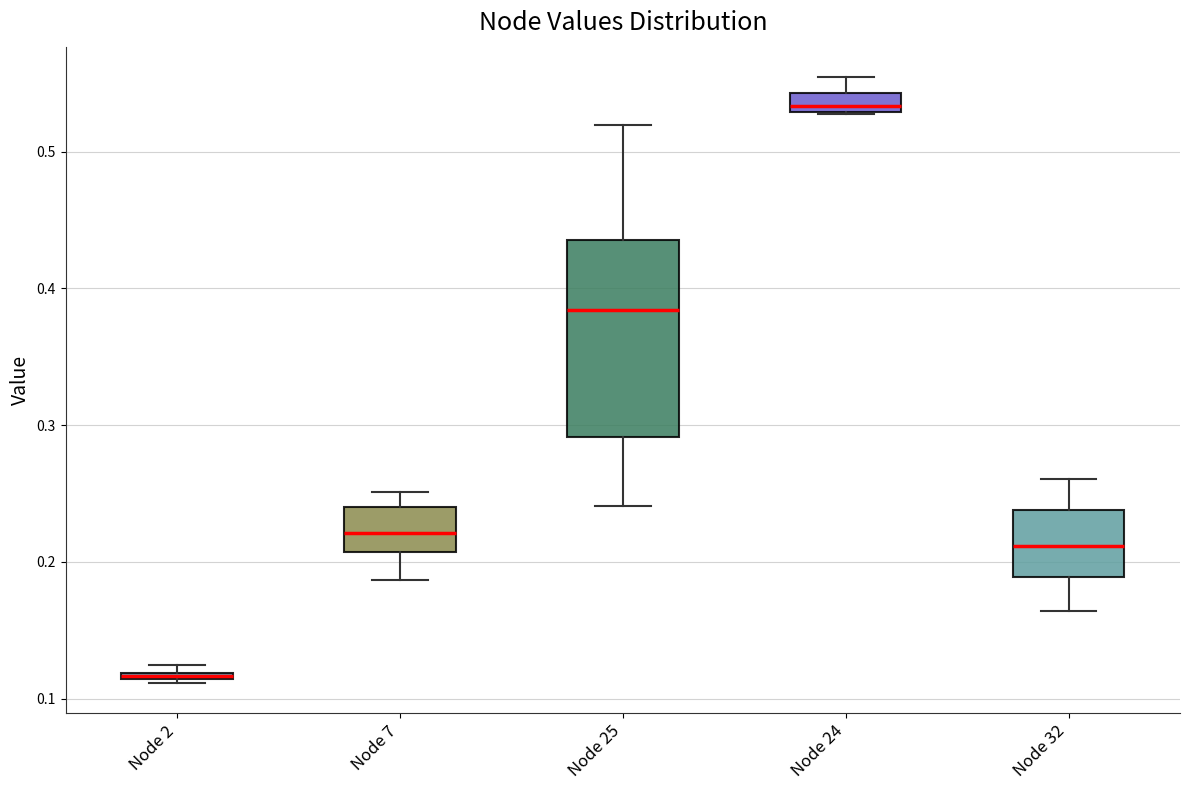

Where is the lower edge of the box for Node 25 on the y-axis? The values are not printed on the chart, so give them approximately, as read against the axis.

0.29